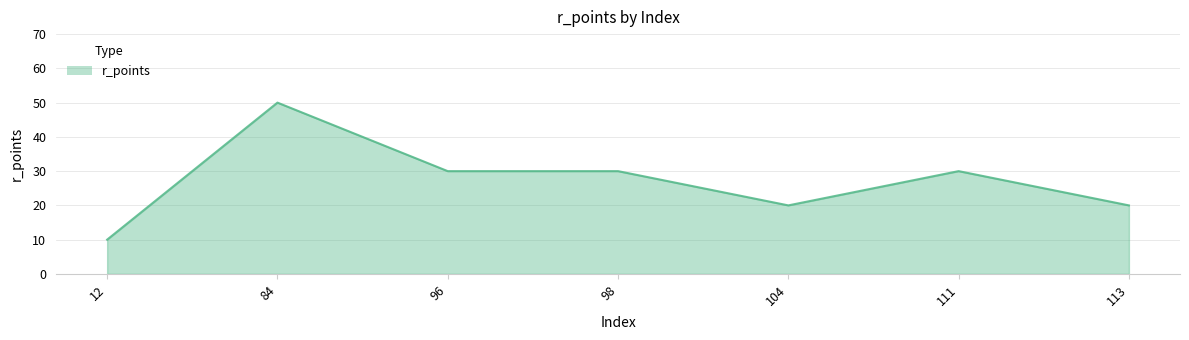

At which category does the data reach its first local peak?

84